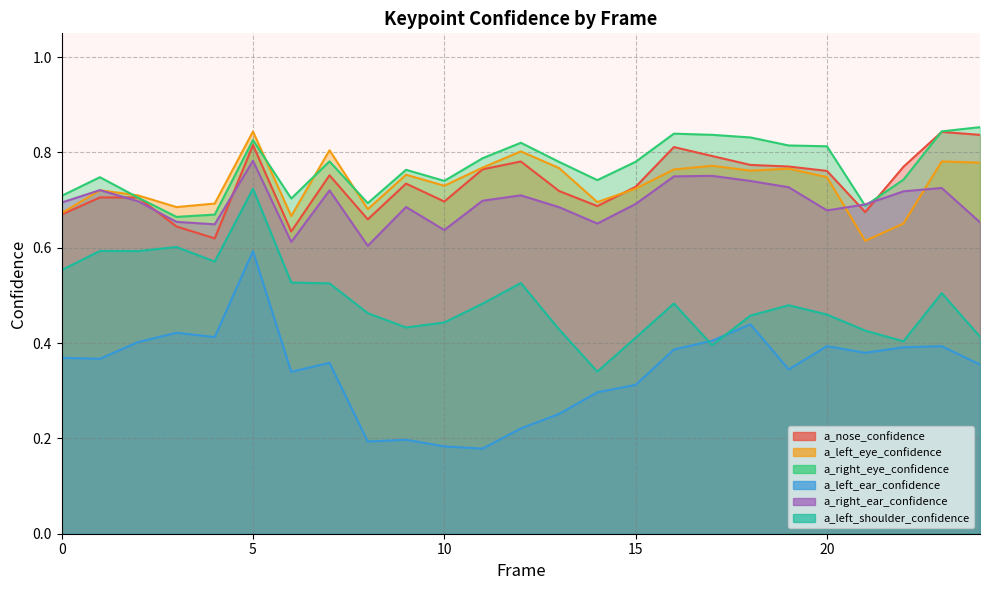

Reading right to left, transcribe all the data shown in this chart.

a_nose_confidence: 24=0.8	23=0.8	22=0.8	21=0.7	20=0.8	19=0.8	18=0.8	17=0.8	16=0.8	15=0.7	14=0.7	13=0.7	12=0.8	11=0.8	10=0.7	9=0.7	8=0.7	7=0.8	6=0.6	5=0.8	4=0.6	3=0.6	2=0.7	1=0.7	0=0.7
a_left_eye_confidence: 24=0.8	23=0.8	22=0.7	21=0.6	20=0.7	19=0.8	18=0.8	17=0.8	16=0.8	15=0.7	14=0.7	13=0.8	12=0.8	11=0.8	10=0.7	9=0.8	8=0.7	7=0.8	6=0.7	5=0.8	4=0.7	3=0.7	2=0.7	1=0.7	0=0.7
a_right_eye_confidence: 24=0.9	23=0.8	22=0.7	21=0.7	20=0.8	19=0.8	18=0.8	17=0.8	16=0.8	15=0.8	14=0.7	13=0.8	12=0.8	11=0.8	10=0.7	9=0.8	8=0.7	7=0.8	6=0.7	5=0.8	4=0.7	3=0.7	2=0.7	1=0.7	0=0.7
a_left_ear_confidence: 24=0.4	23=0.4	22=0.4	21=0.4	20=0.4	19=0.3	18=0.4	17=0.4	16=0.4	15=0.3	14=0.3	13=0.3	12=0.2	11=0.2	10=0.2	9=0.2	8=0.2	7=0.4	6=0.3	5=0.6	4=0.4	3=0.4	2=0.4	1=0.4	0=0.4
a_right_ear_confidence: 24=0.7	23=0.7	22=0.7	21=0.7	20=0.7	19=0.7	18=0.7	17=0.8	16=0.7	15=0.7	14=0.7	13=0.7	12=0.7	11=0.7	10=0.6	9=0.7	8=0.6	7=0.7	6=0.6	5=0.8	4=0.6	3=0.7	2=0.7	1=0.7	0=0.7
a_left_shoulder_confidence: 24=0.4	23=0.5	22=0.4	21=0.4	20=0.5	19=0.5	18=0.5	17=0.4	16=0.5	15=0.4	14=0.3	13=0.4	12=0.5	11=0.5	10=0.4	9=0.4	8=0.5	7=0.5	6=0.5	5=0.7	4=0.6	3=0.6	2=0.6	1=0.6	0=0.6